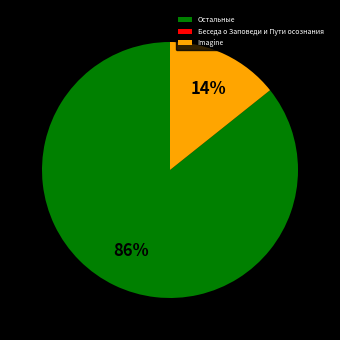

The Остальные slice represents 86% of the pie. True or false?

True